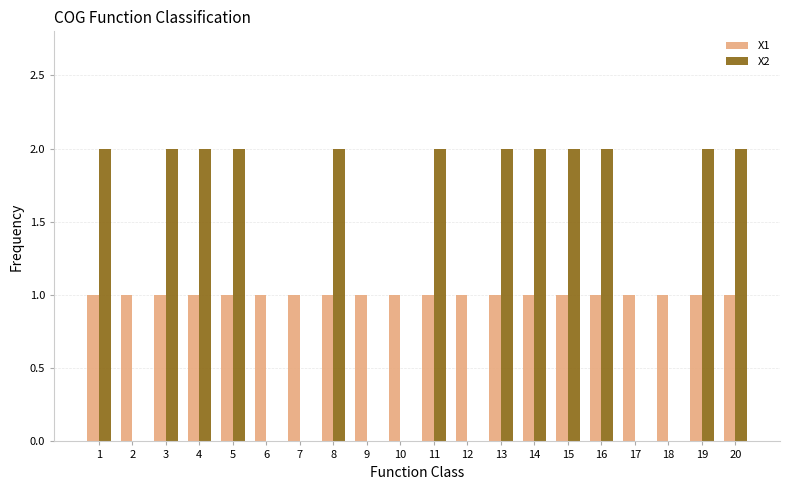

What is the total value across all series at 16?

3